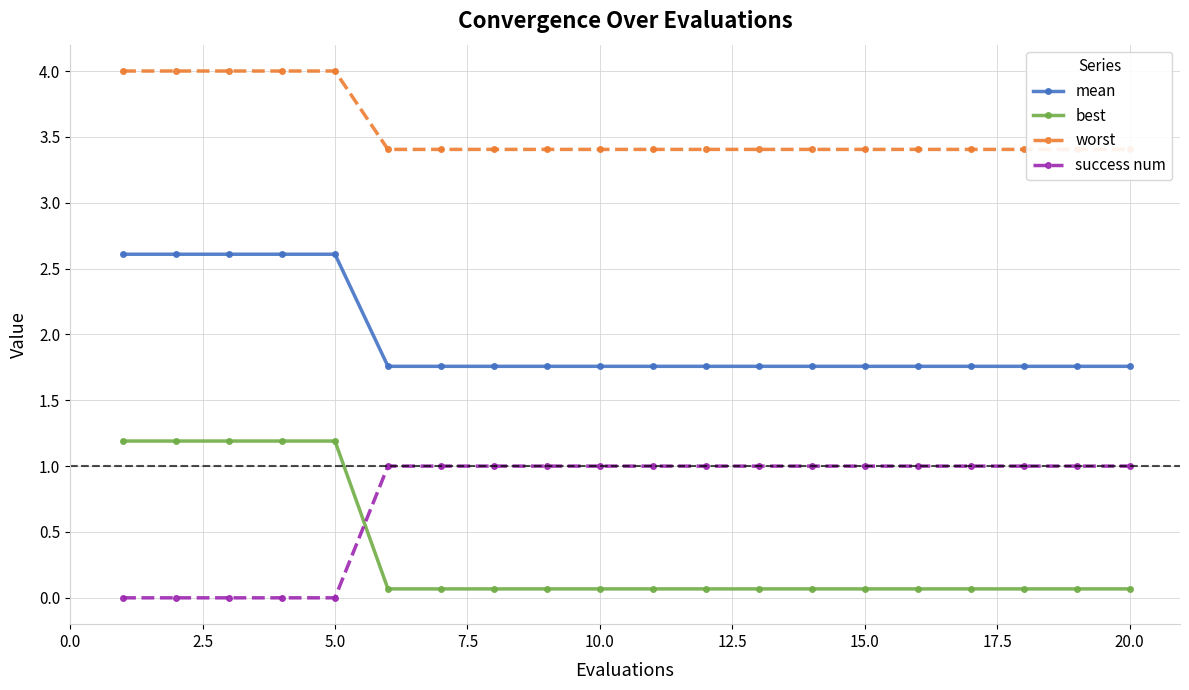

What is the minimum value for mean?

1.8